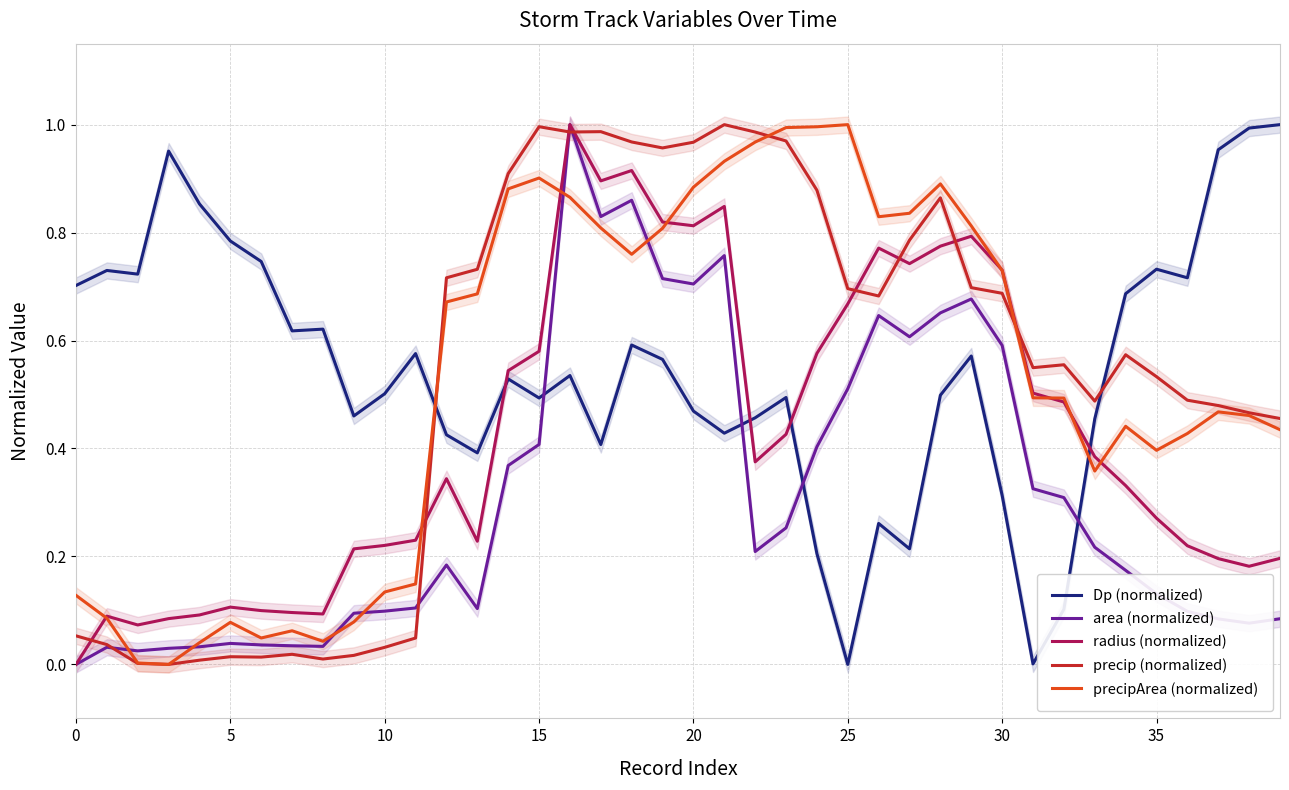

How many times do Dp (normalized) and precipArea (normalized) cross each other?

2